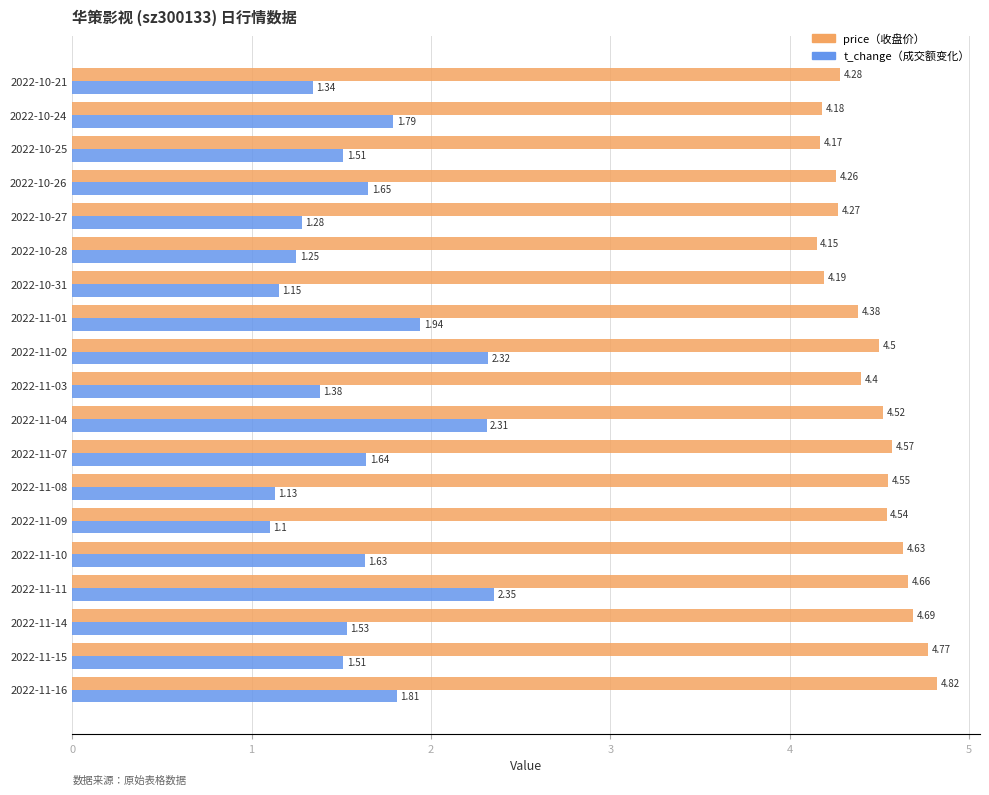

What is the spread (max minus min) of values at 2022-11-07?

2.9